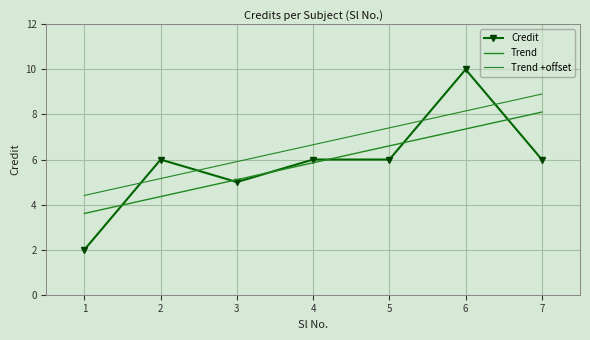

How many values in the Trend series are below 5?

2